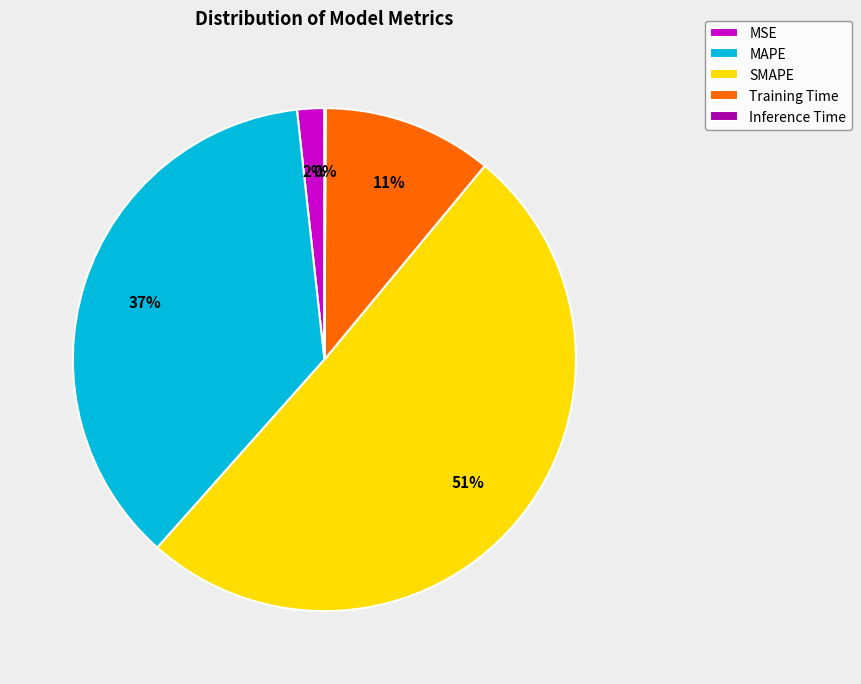

Which has a higher value, Training Time or SMAPE?

SMAPE